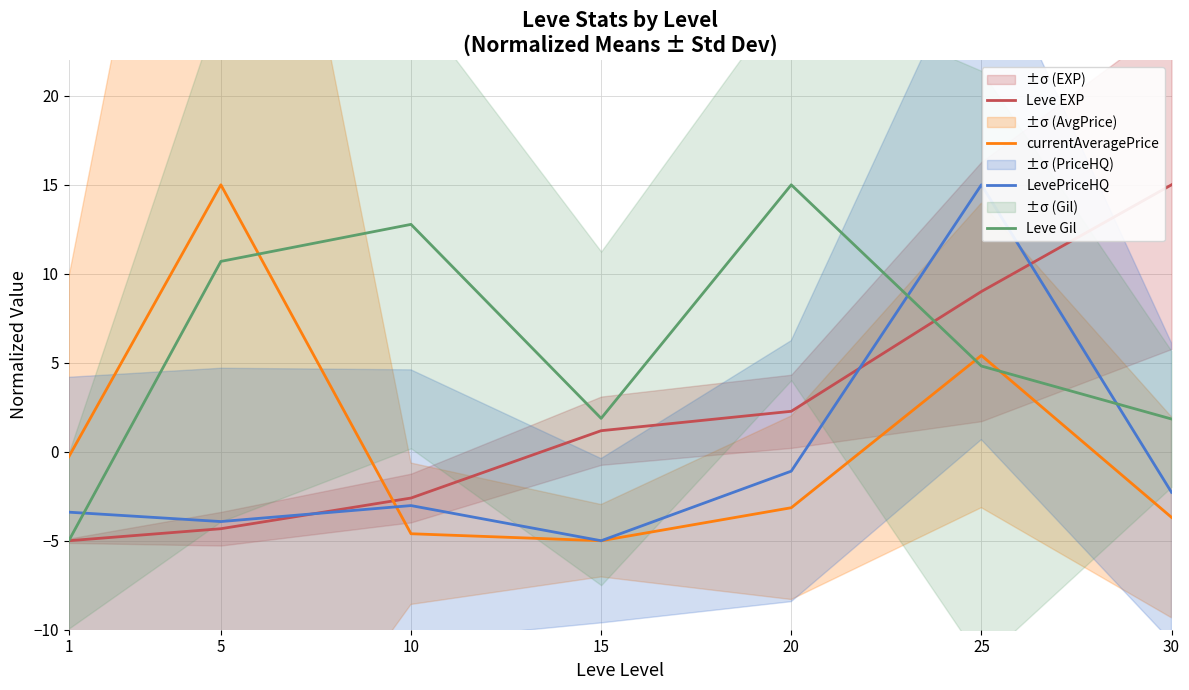

Which label corresponds to the smallest value in the chart?

1